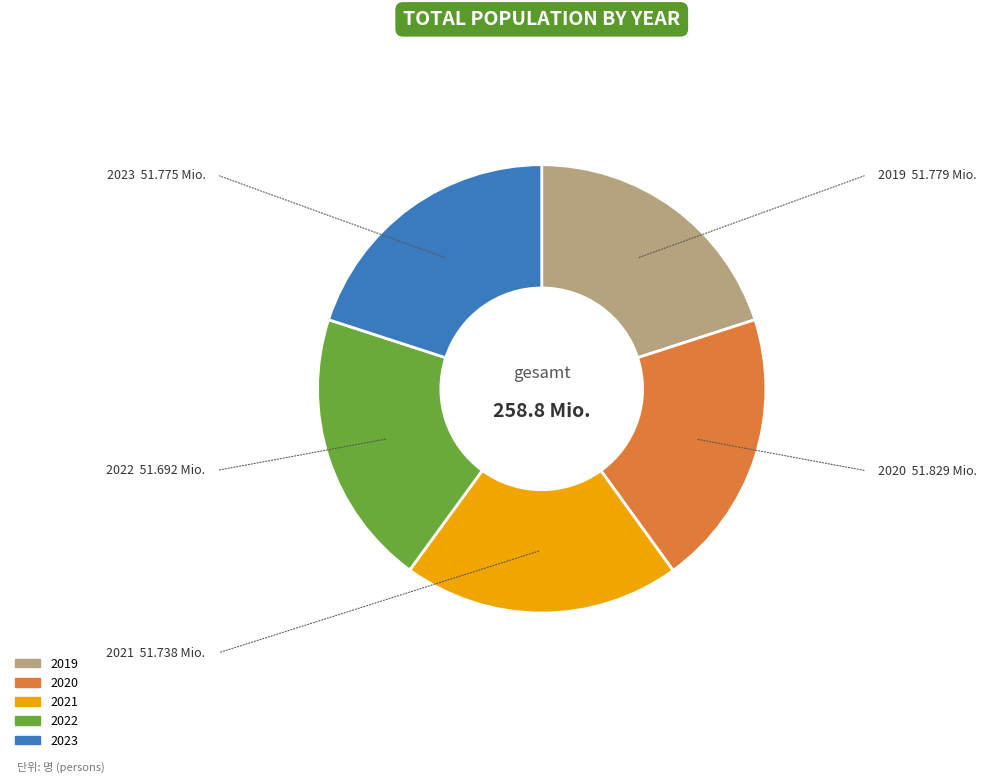

Does 2020 represent more than half of the total?

No